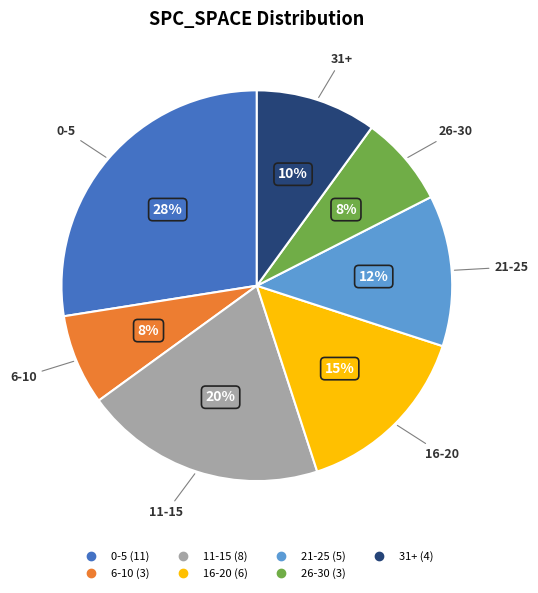

To the nearest percent, what is the average slice percentage?

14%